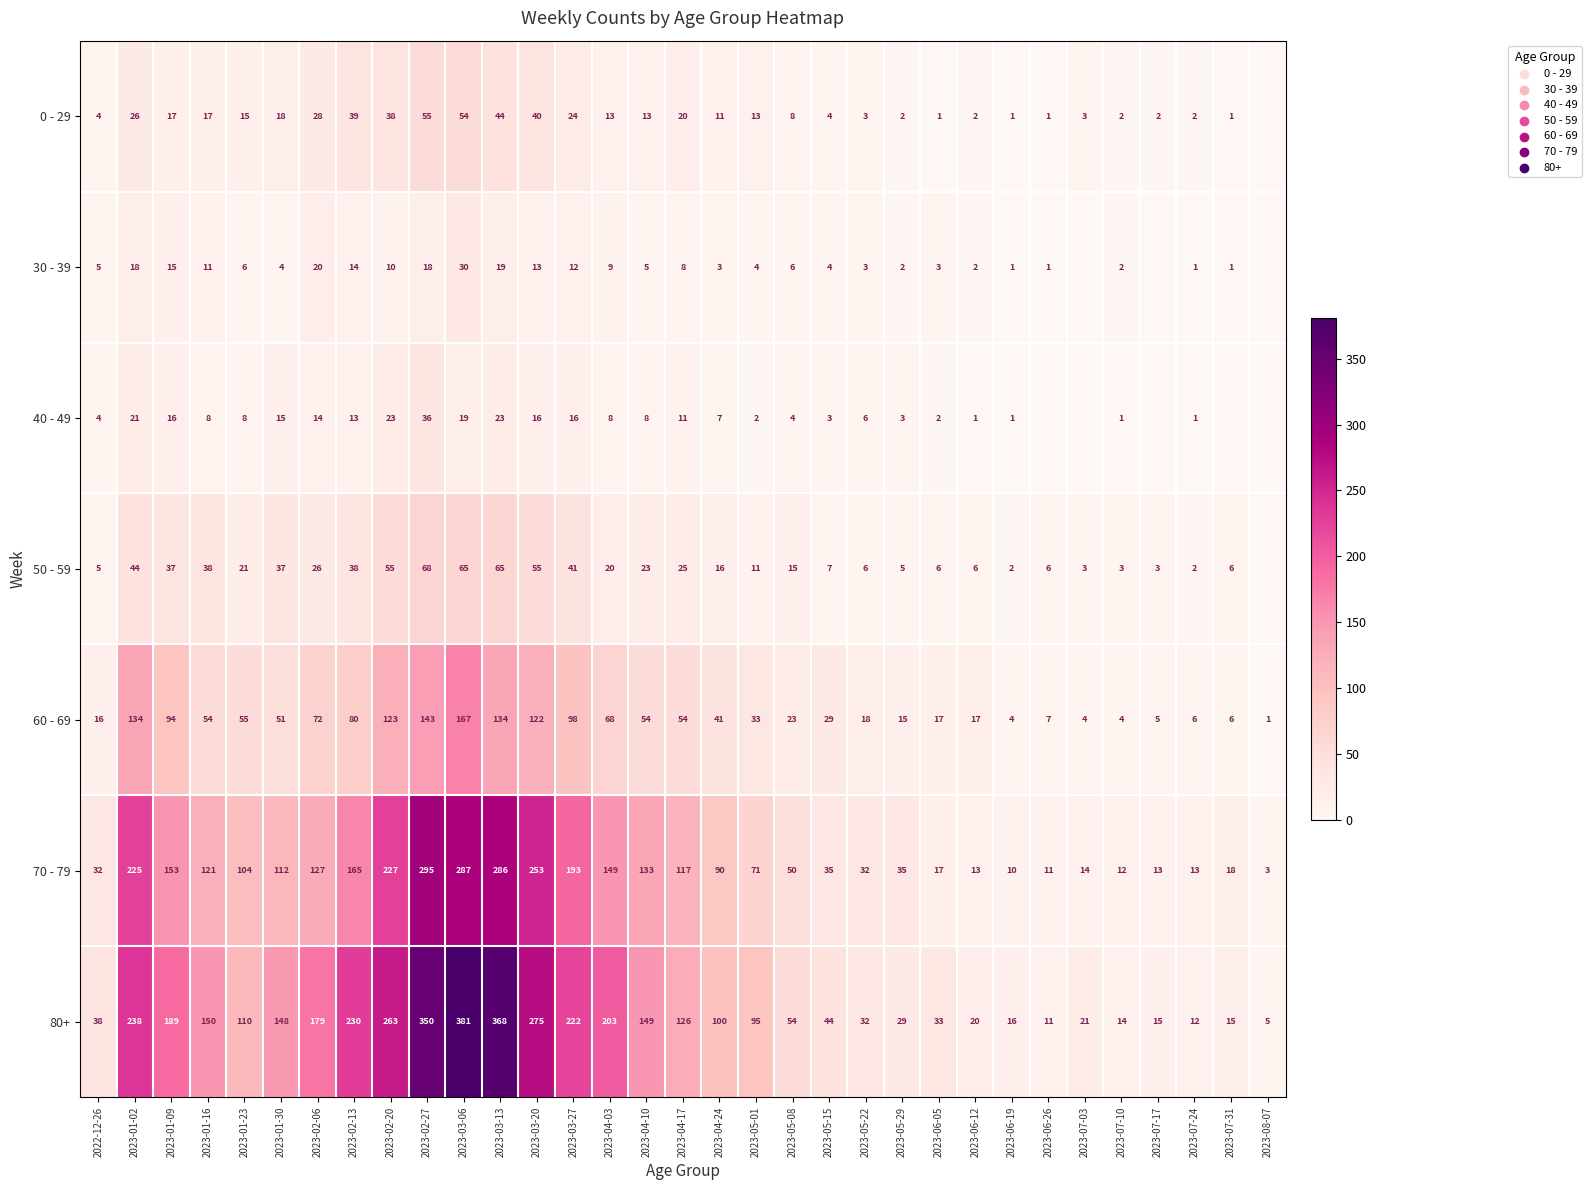

At which category is the sum across all series the highest?

2023-03-06